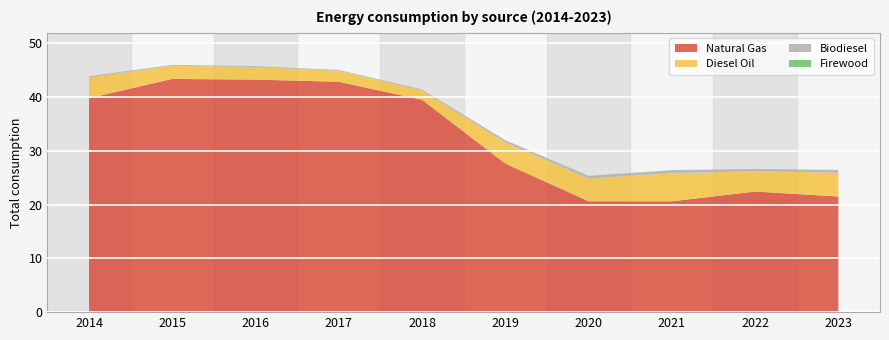

Reading left to right, what are all the values shown in this chart?

Natural Gas: 39.8	43.4	43.3	42.9	39.5	27.6	20.6	20.6	22.4	21.5
Diesel Oil: 3.9	2.4	2.4	2.0	1.8	3.9	4.2	5.2	3.8	4.4
Biodiesel: 0.2	0.2	0.2	0.2	0.2	0.4	0.5	0.6	0.4	0.5
Firewood: 0.0	0.0	0.0	0.0	0.0	0.0	0.0	0.0	0.0	0.0